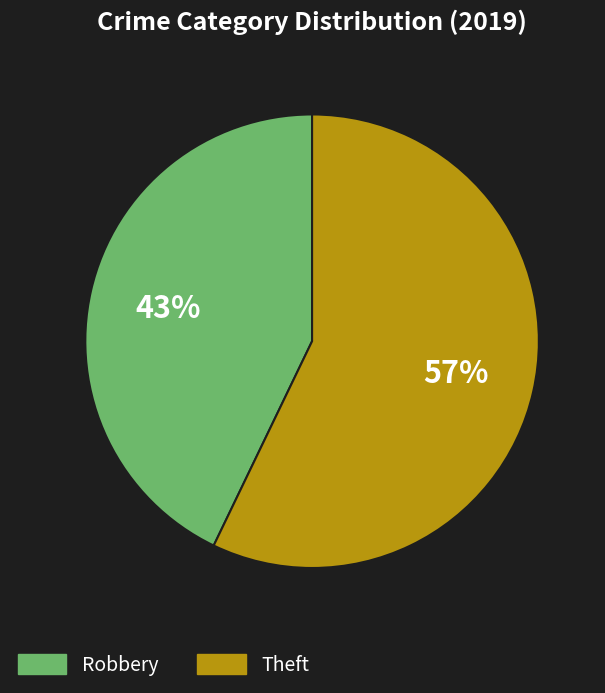

Which category has the biggest portion of the pie?

Theft